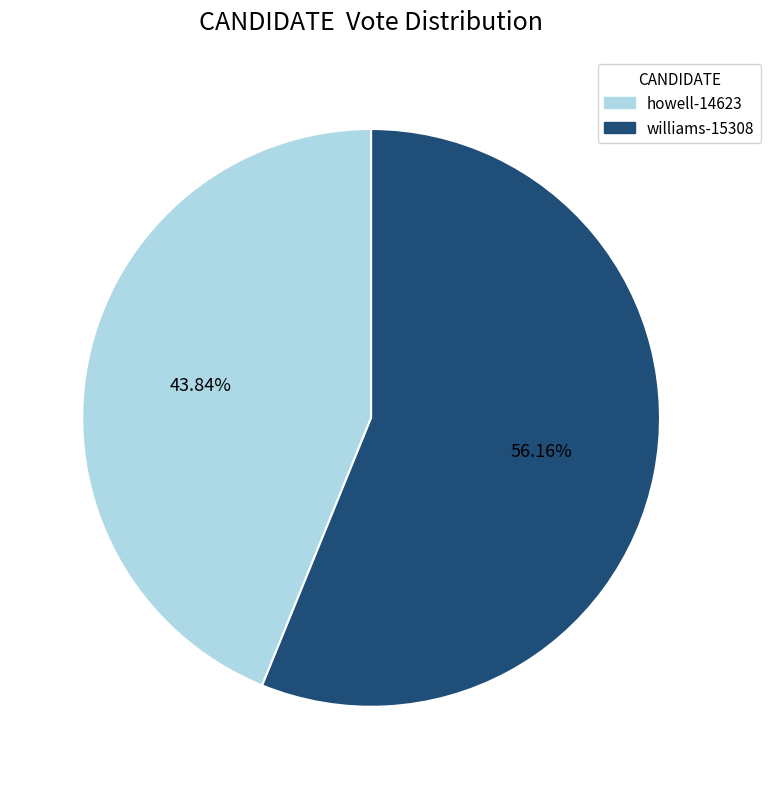

What is the largest slice in the pie chart?

williams-15308